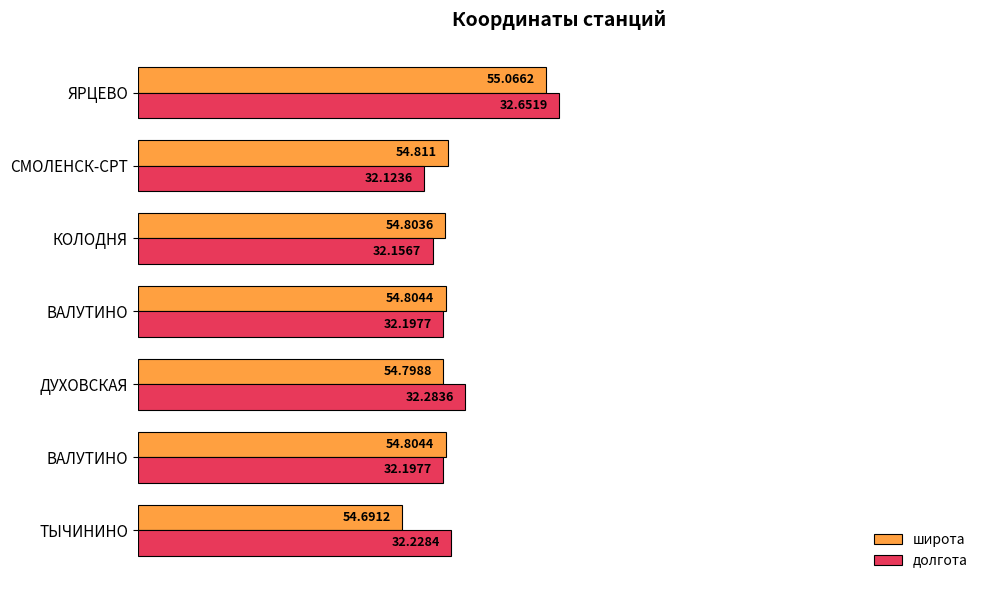

What are all the series names shown in the legend?

широта, долгота